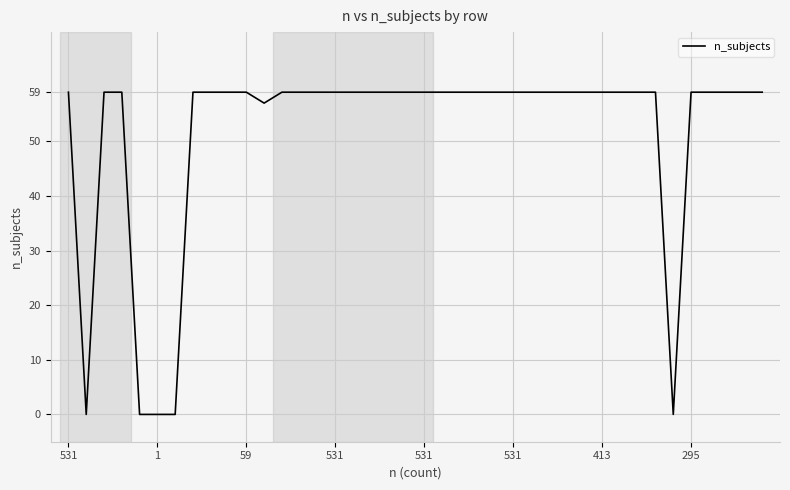

What is the greatest value displayed?

59